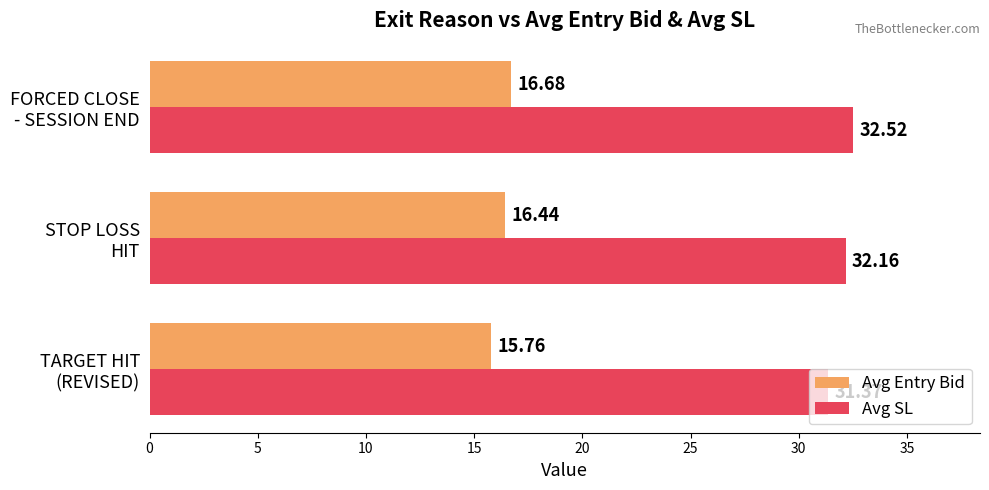

Which series has the largest range (max minus min)?

Avg SL